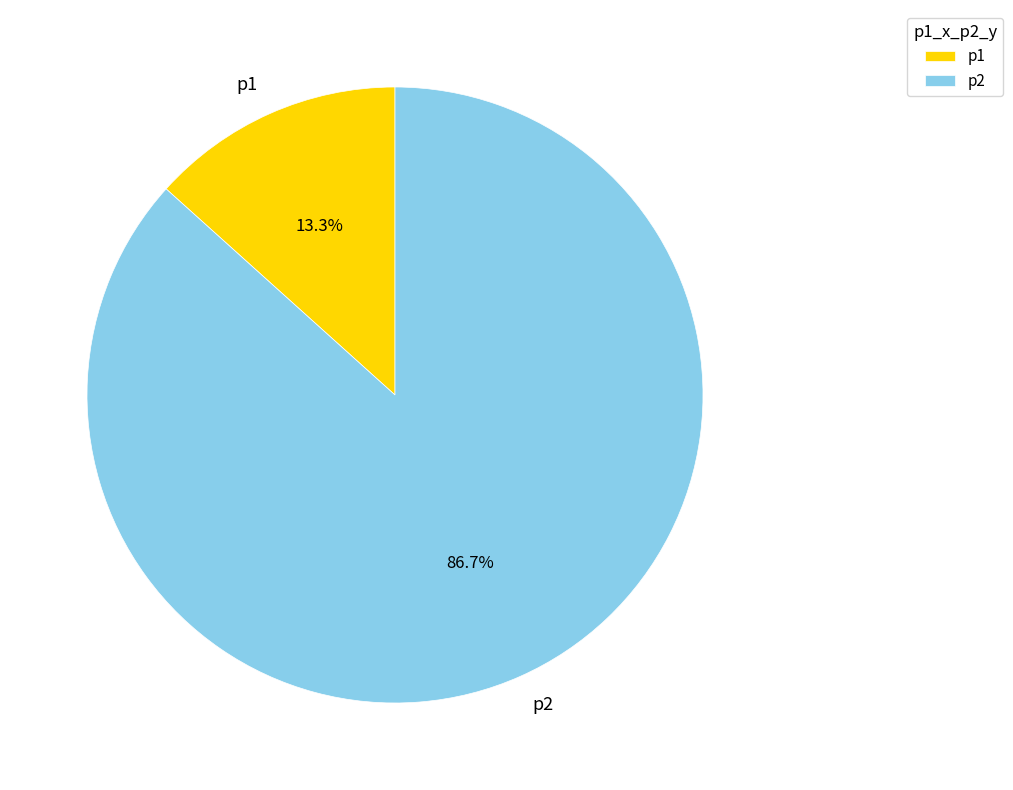

How many slices are in this pie chart?

2